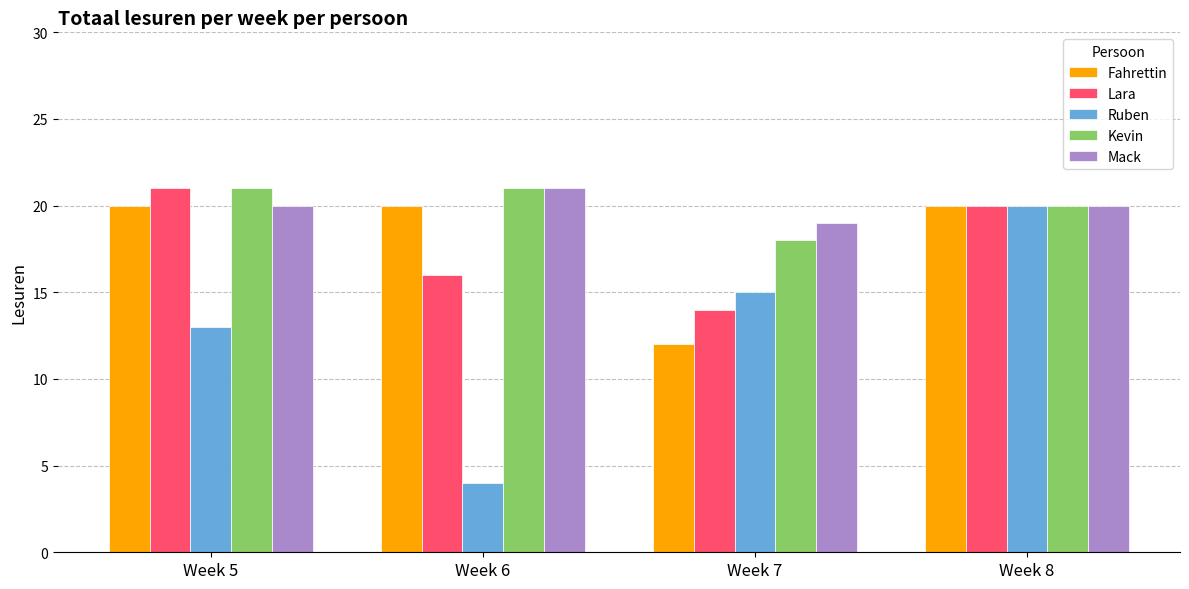

Reading left to right, extract all data points from this chart.

Fahrettin: Week 5=20	Week 6=20	Week 7=12	Week 8=20
Lara: Week 5=21	Week 6=16	Week 7=14	Week 8=20
Ruben: Week 5=13	Week 6=4	Week 7=15	Week 8=20
Kevin: Week 5=21	Week 6=21	Week 7=18	Week 8=20
Mack: Week 5=20	Week 6=21	Week 7=19	Week 8=20